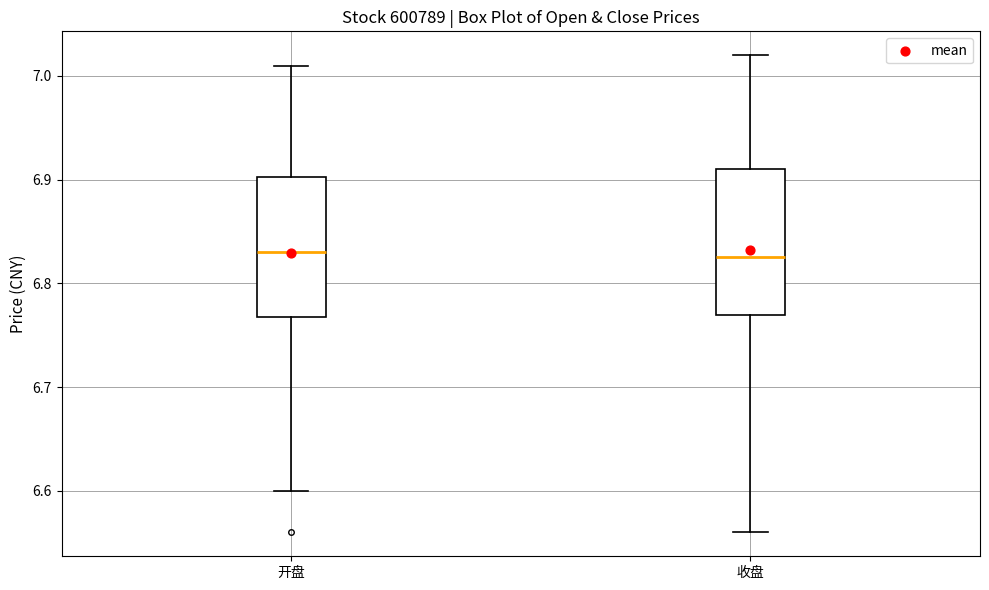

Where does the lower whisker of the box for 收盘 end on the y-axis? The values are not printed on the chart, so give them approximately, as read against the axis.

6.56